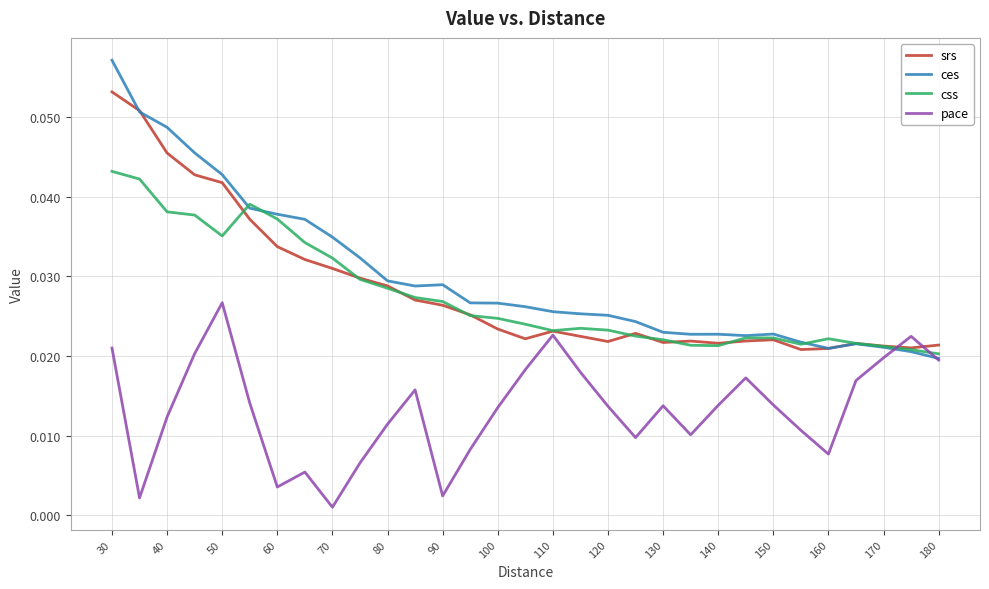

Which series has the largest range (max minus min)?

ces